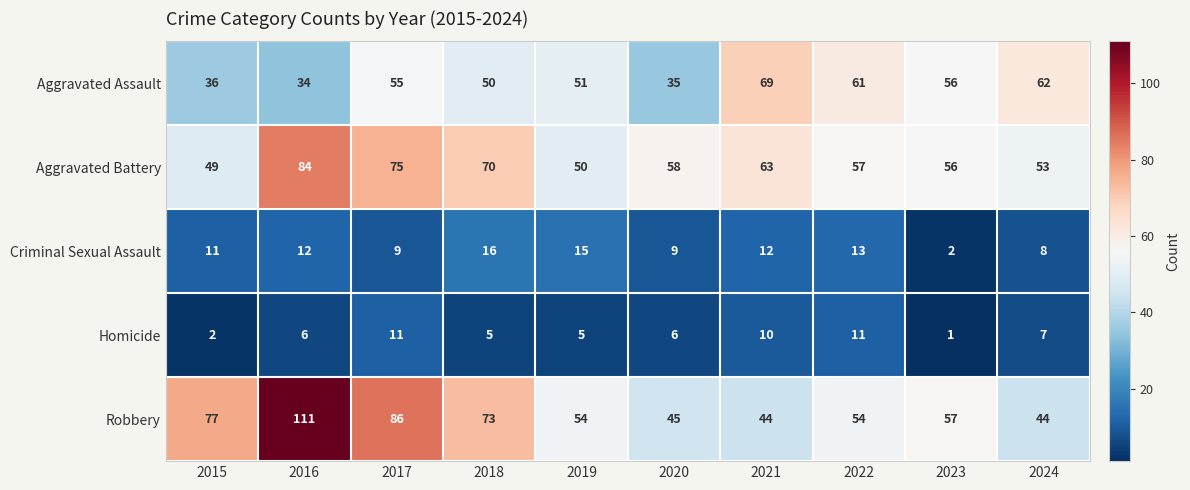

At which category does the chart reach its minimum across all series?

2023